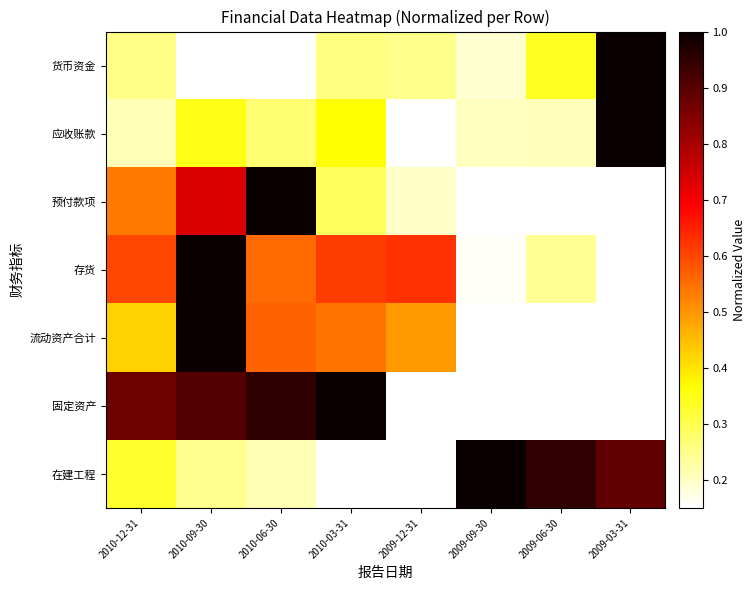

Reading left to right, extract all data points from this chart.

货币资金: 2010-12-31=0.3	2010-09-30=0.0	2010-06-30=0.0	2010-03-31=0.3	2009-12-31=0.2	2009-09-30=0.2	2009-06-30=0.3	2009-03-31=1.0
应收账款: 2010-12-31=0.2	2010-09-30=0.3	2010-06-30=0.3	2010-03-31=0.4	2009-12-31=0.0	2009-09-30=0.2	2009-06-30=0.2	2009-03-31=1.0
预付款项: 2010-12-31=0.5	2010-09-30=0.7	2010-06-30=1.0	2010-03-31=0.3	2009-12-31=0.2	2009-09-30=0.1	2009-06-30=0.0	2009-03-31=0.0
存货: 2010-12-31=0.6	2010-09-30=1.0	2010-06-30=0.6	2010-03-31=0.6	2009-12-31=0.6	2009-09-30=0.2	2009-06-30=0.2	2009-03-31=0.0
流动资产合计: 2010-12-31=0.4	2010-09-30=1.0	2010-06-30=0.6	2010-03-31=0.5	2009-12-31=0.5	2009-09-30=0.0	2009-06-30=0.1	2009-03-31=0.1
固定资产: 2010-12-31=0.9	2010-09-30=0.9	2010-06-30=1.0	2010-03-31=1.0	2009-12-31=0.0	2009-09-30=0.0	2009-06-30=0.1	2009-03-31=0.1
在建工程: 2010-12-31=0.3	2010-09-30=0.2	2010-06-30=0.2	2010-03-31=0.1	2009-12-31=0.0	2009-09-30=1.0	2009-06-30=0.9	2009-03-31=0.9